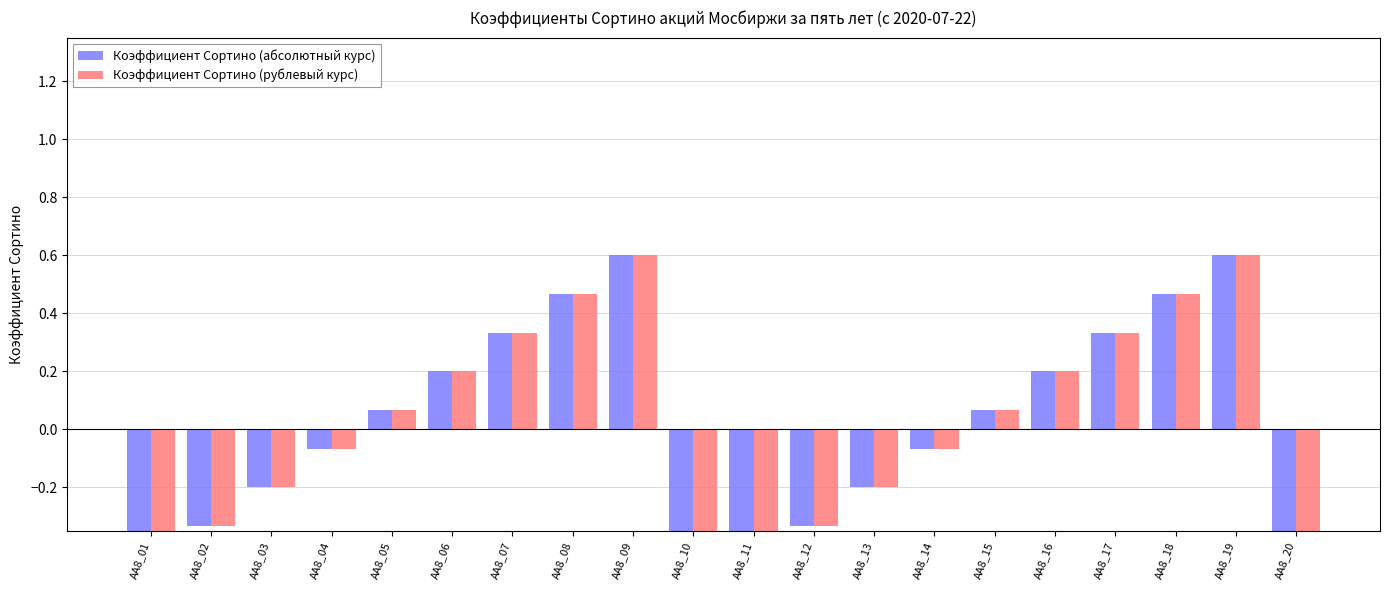

Is the value of Коэффициент Сортино (абсолютный курс) at AA8_15 greater than the value of Коэффициент Сортино (рублевый курс) at AA8_04?

Yes